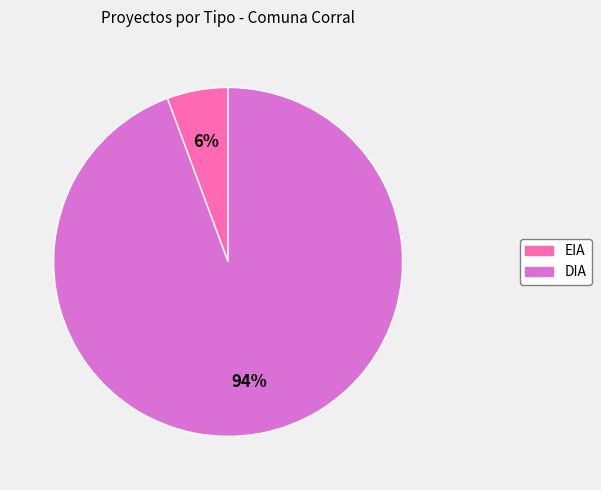

How many segments does this pie chart have?

2